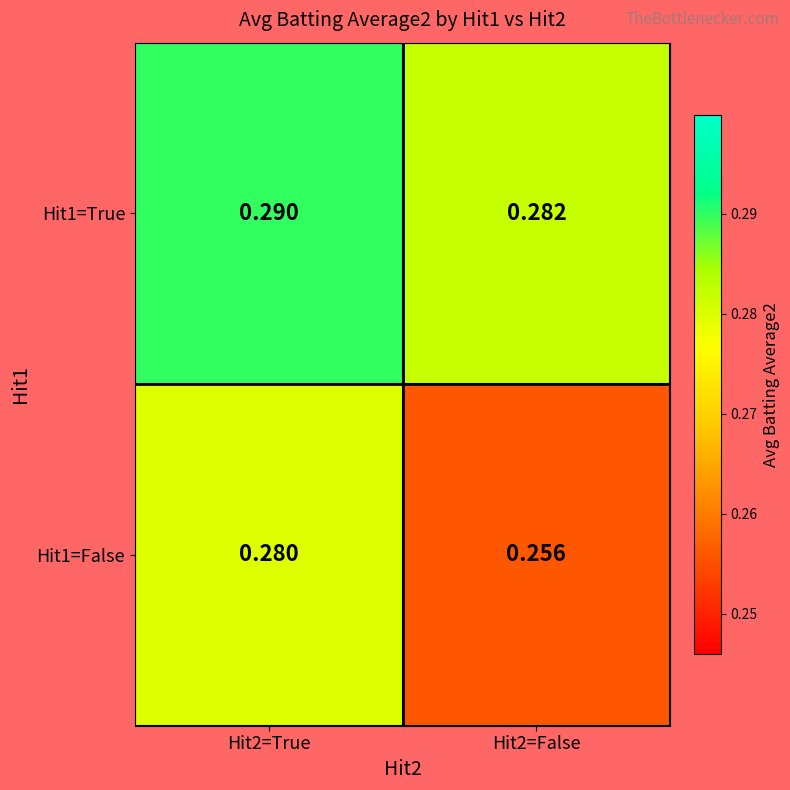

Count the number of data series in this chart.

2